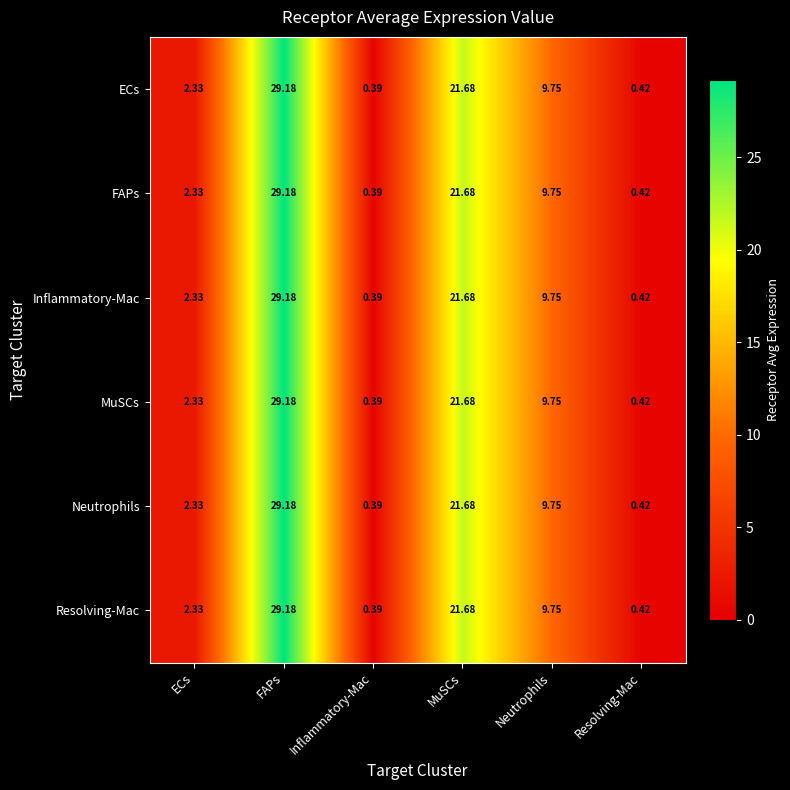

Which label corresponds to the largest value in the chart?

FAPs